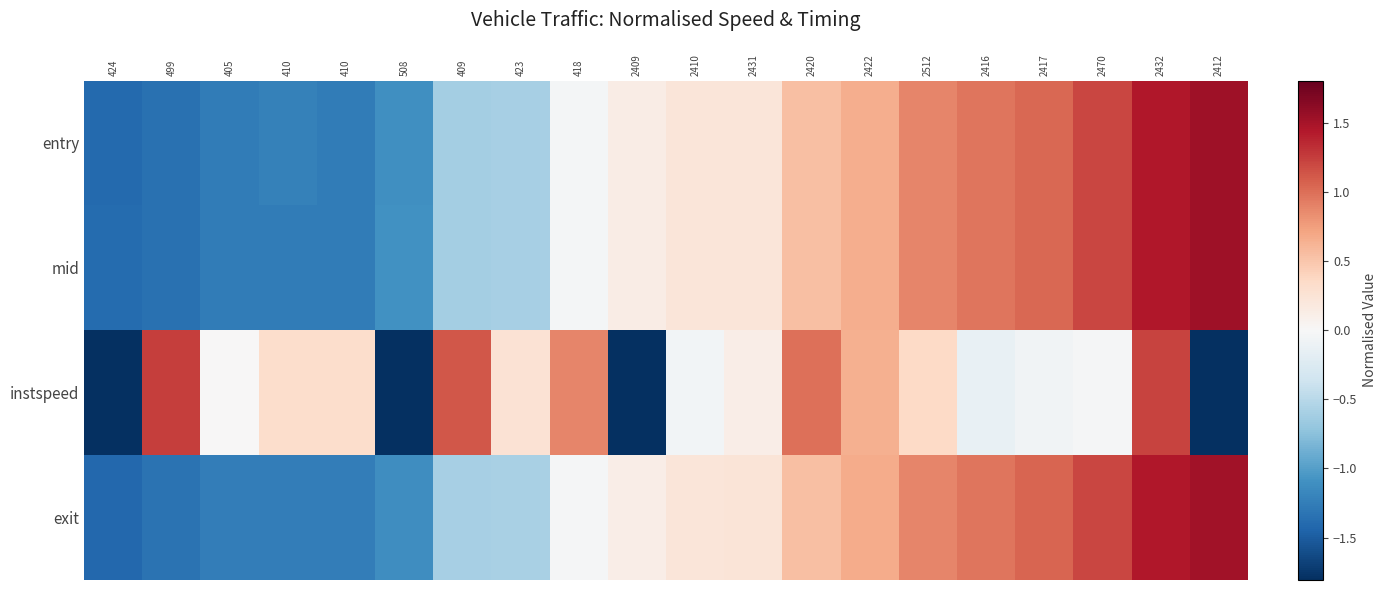

Reading left to right, list all the values displayed in this chart.

entry: 424=-1.4	499=-1.3	405=-1.3	410=-1.2	410=-1.3	508=-1.1	409=-0.6	423=-0.6	418=-0.0	2409=0.1	2410=0.2	2431=0.2	2420=0.5	2422=0.7	2512=0.9	2416=1.0	2417=1.0	2470=1.2	2432=1.5	2412=1.5
mid: 424=-1.4	499=-1.3	405=-1.3	410=-1.3	410=-1.3	508=-1.1	409=-0.6	423=-0.6	418=-0.0	2409=0.1	2410=0.2	2431=0.2	2420=0.5	2422=0.7	2512=0.9	2416=1.0	2417=1.0	2470=1.2	2432=1.5	2412=1.5
instspeed: 424=-1.8	499=1.2	405=0.0	410=0.3	410=0.3	508=-1.8	409=1.1	423=0.3	418=0.9	2409=-1.8	2410=-0.0	2431=0.1	2420=1.0	2422=0.6	2512=0.4	2416=-0.1	2417=-0.1	2470=-0.0	2432=1.2	2412=-1.8
exit: 424=-1.4	499=-1.3	405=-1.3	410=-1.3	410=-1.3	508=-1.1	409=-0.6	423=-0.6	418=-0.0	2409=0.1	2410=0.2	2431=0.2	2420=0.5	2422=0.7	2512=0.9	2416=1.0	2417=1.0	2470=1.2	2432=1.5	2412=1.5